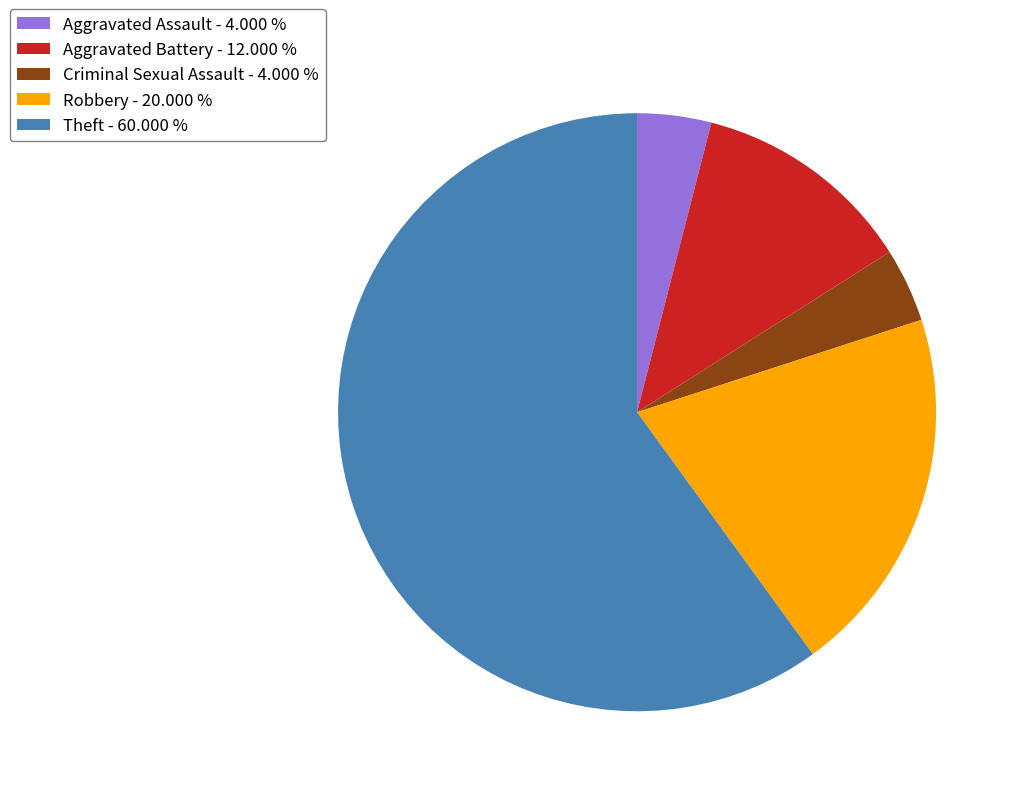

Is the sum of Aggravated Battery - 12.000 % and Criminal Sexual Assault - 4.000 % greater than half?

No